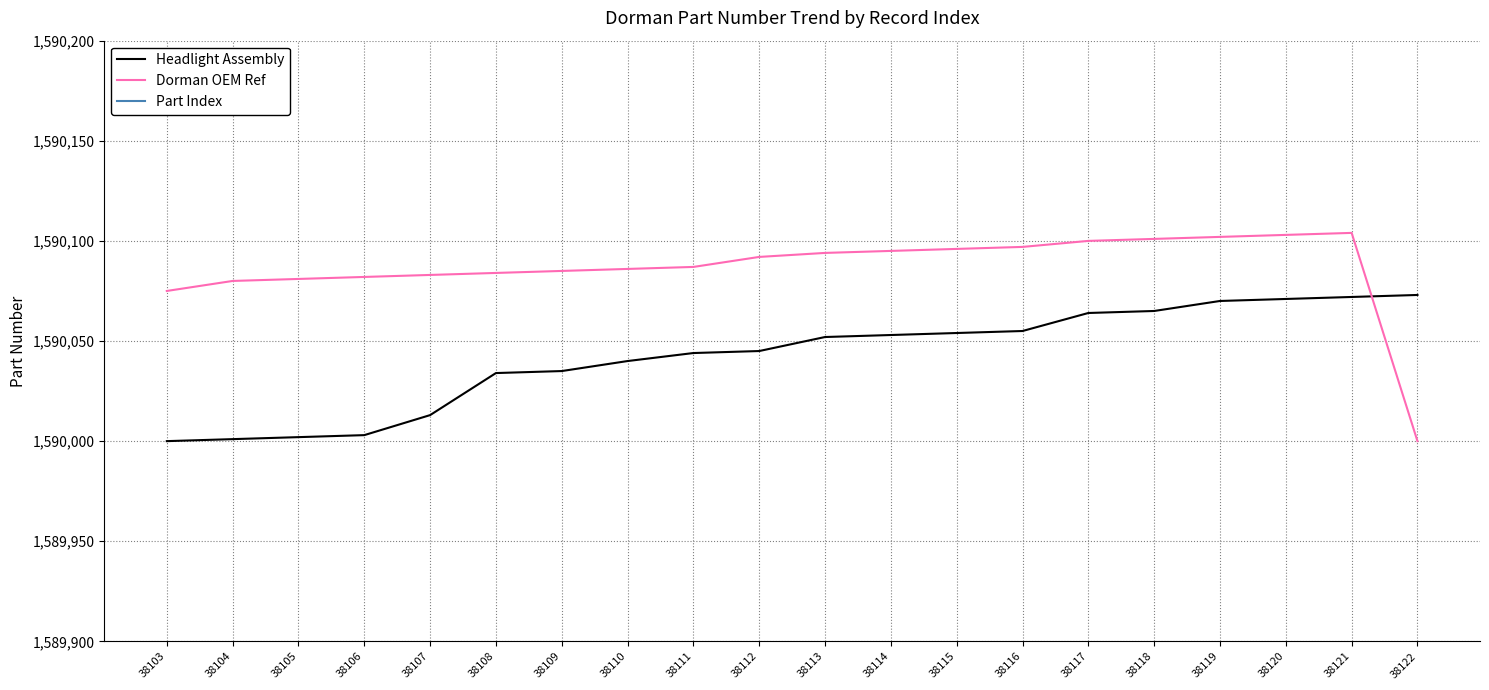

At which label does Part Index reach its peak?

38122